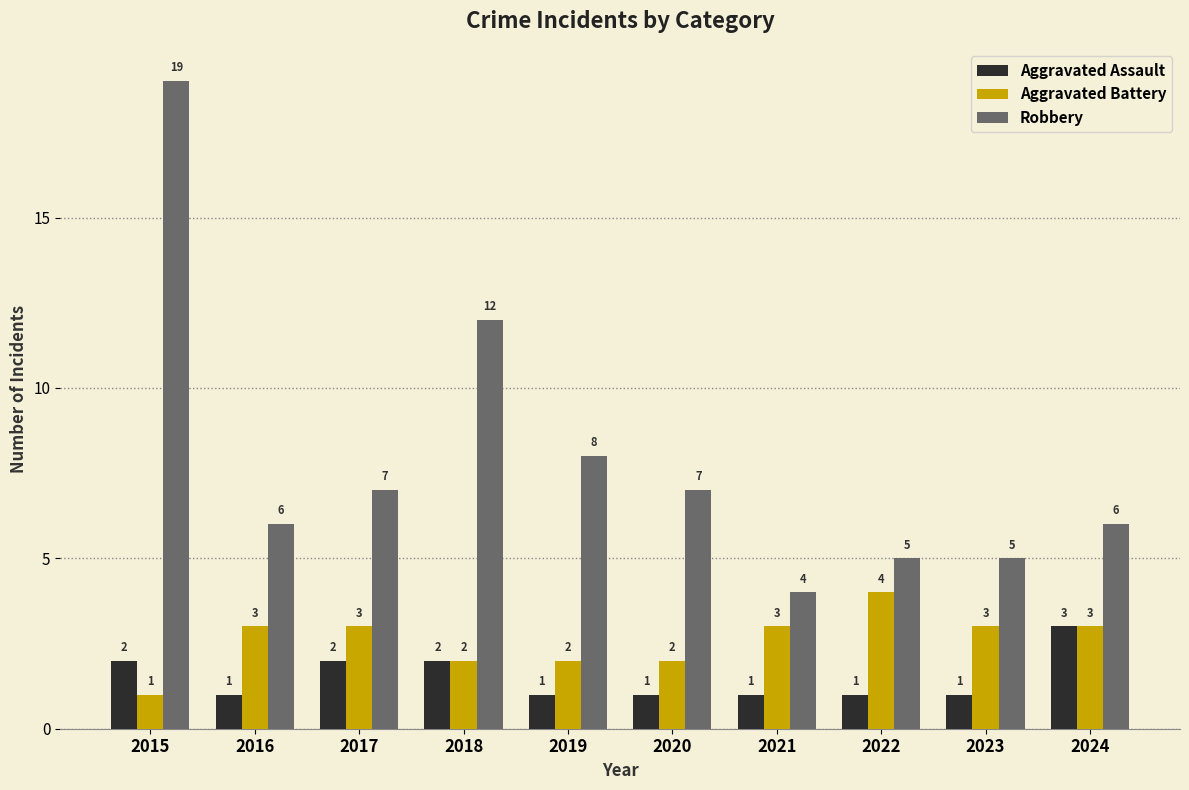

The Robbery series shows 4 at 2015. True or false?

False